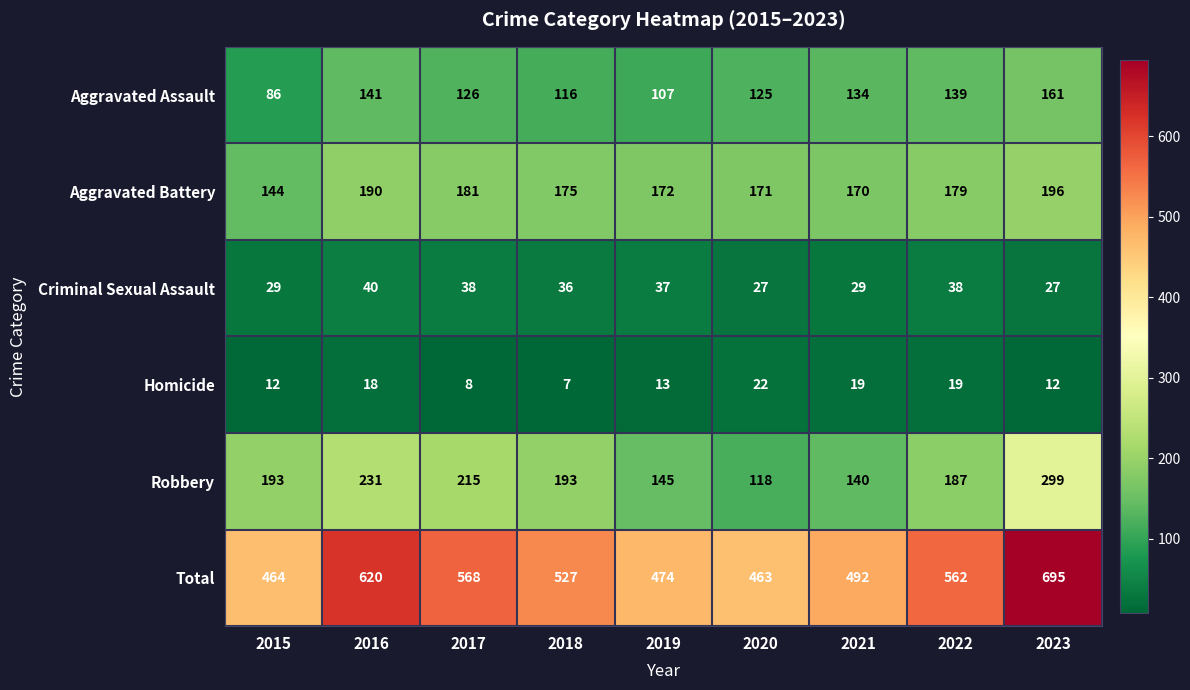

Which label corresponds to the largest value in the chart?

2023